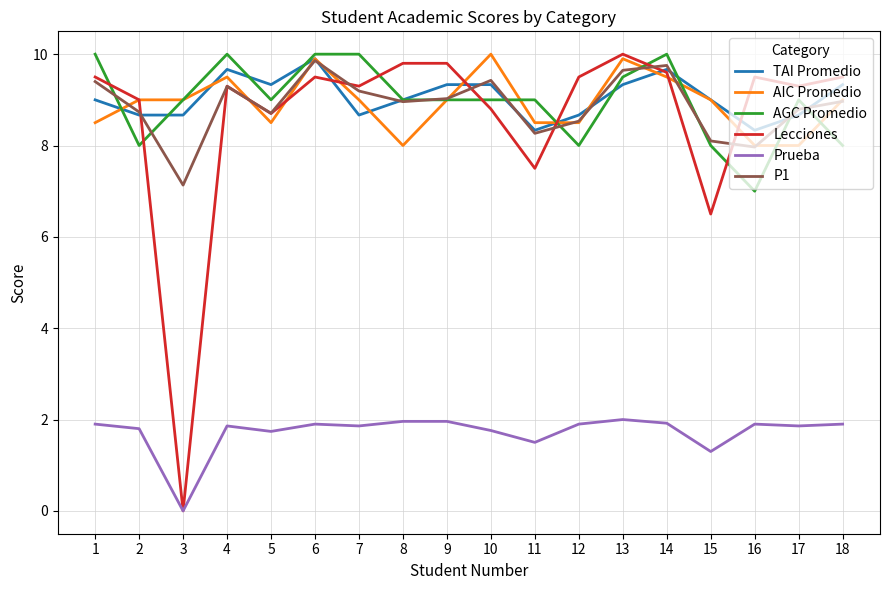

Which series changed the most between 14 and 17?

AIC Promedio